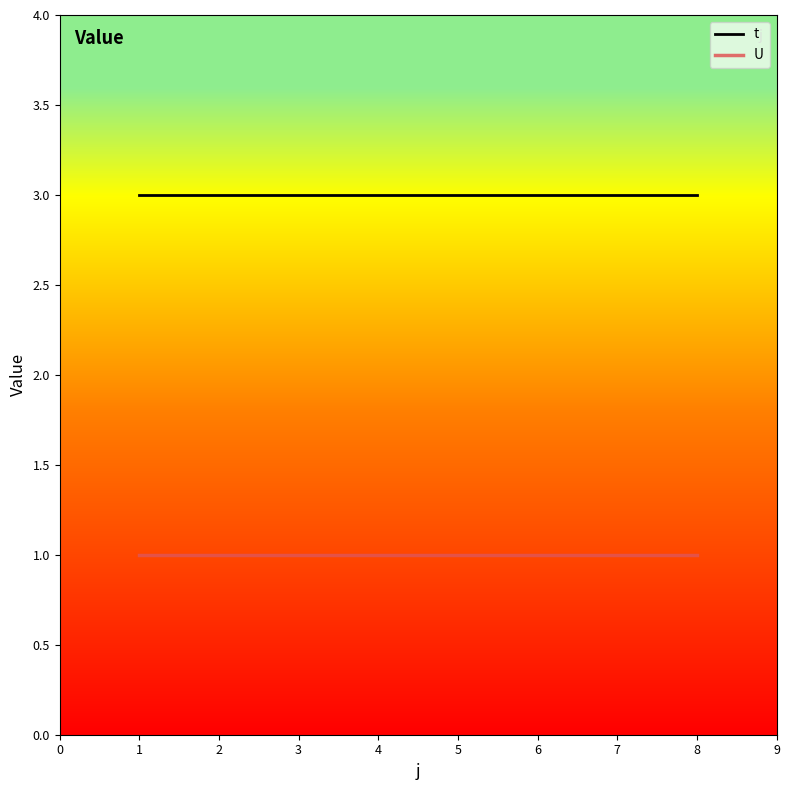

The t series shows 4 at 4. True or false?

False